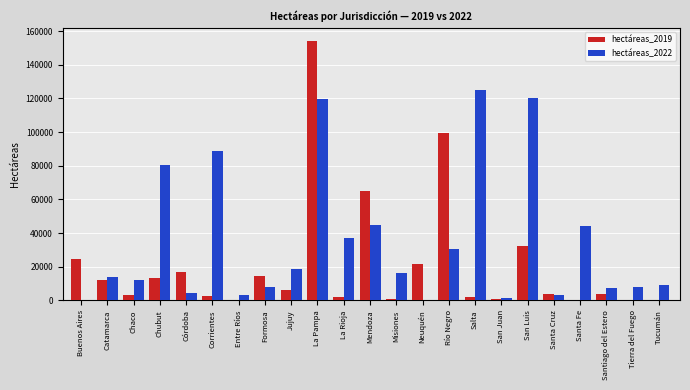

Is it true that hectáreas_2019 equals 92220 at Mendoza?

False